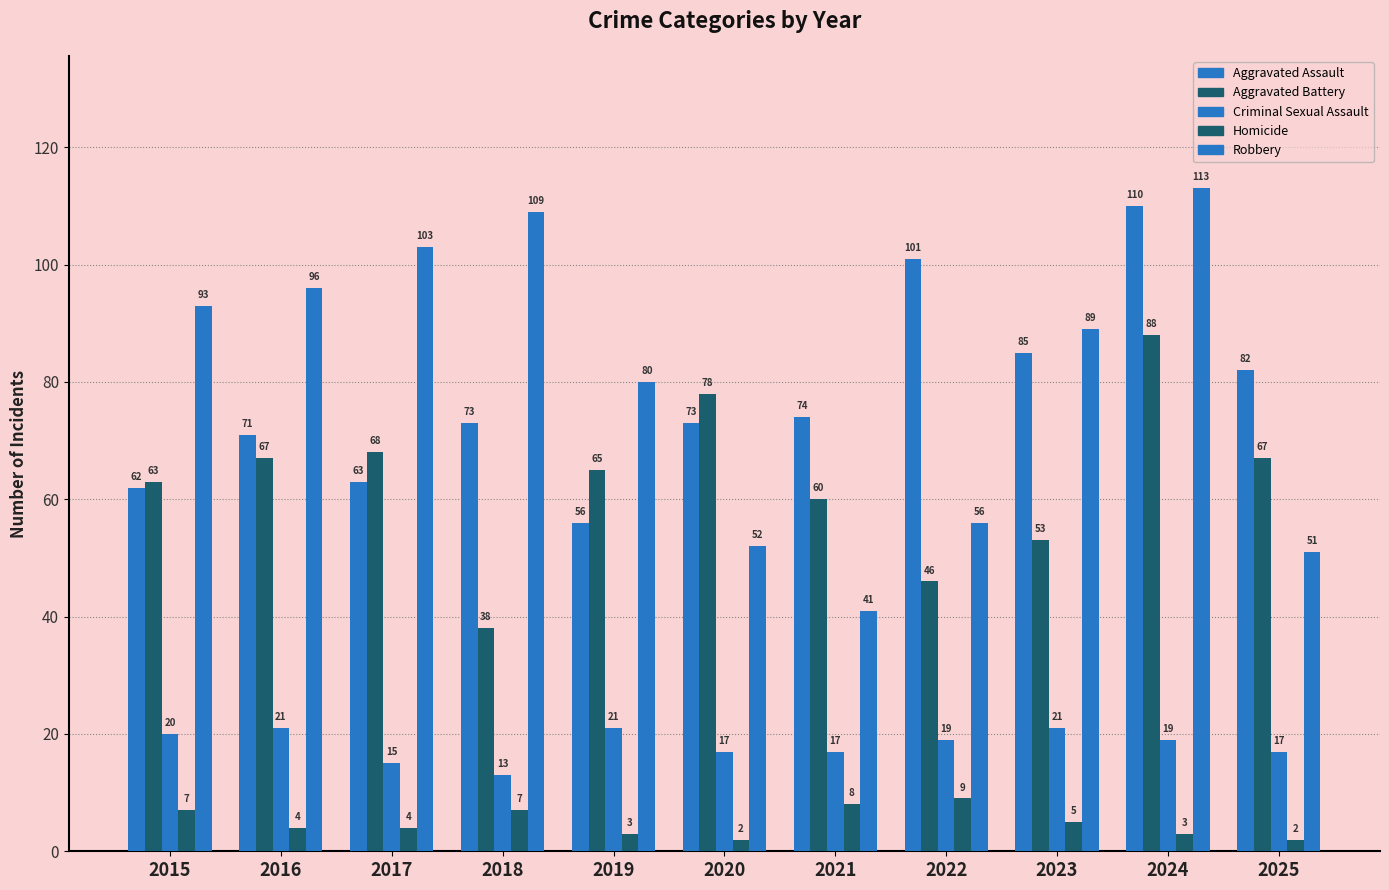

Is the value of Aggravated Assault at 2020 greater than the value of Aggravated Battery at 2025?

Yes